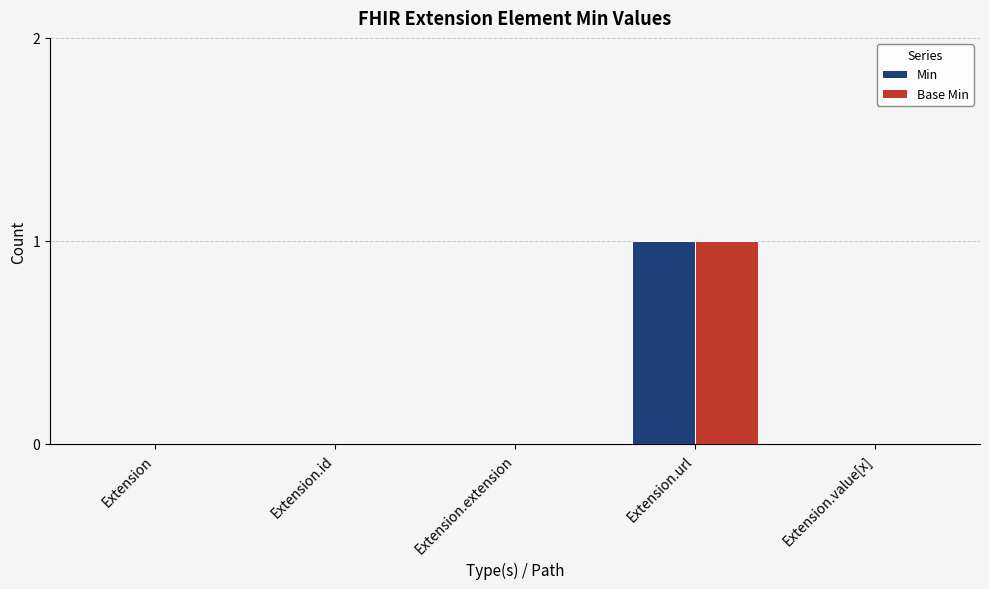

Reading right to left, list all the values displayed in this chart.

Min: Extension.value[x]=0	Extension.url=1	Extension.extension=0	Extension.id=0	Extension=0
Base Min: Extension.value[x]=0	Extension.url=1	Extension.extension=0	Extension.id=0	Extension=0